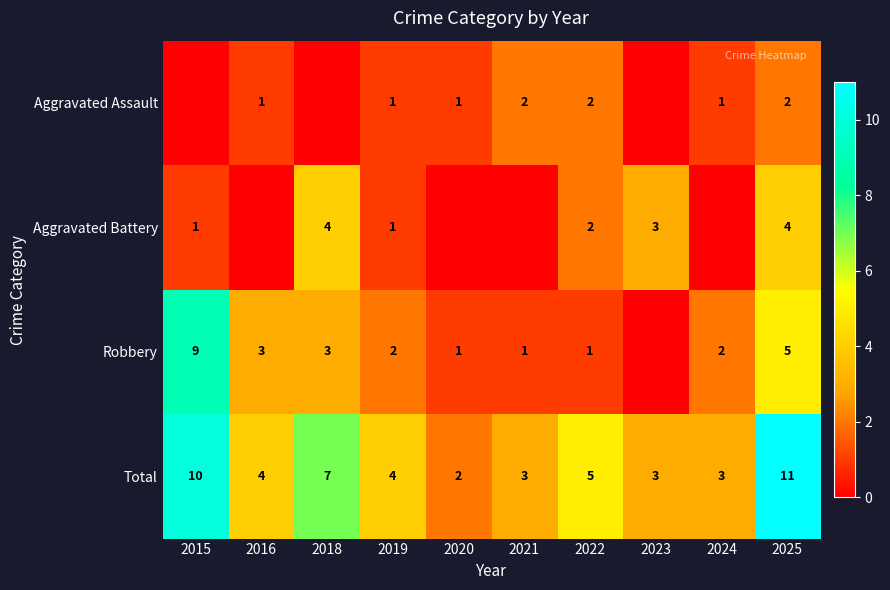

List the labels in order of Aggravated Assault value, smallest first.

2015, 2018, 2023, 2016, 2019, 2020, 2024, 2021, 2022, 2025